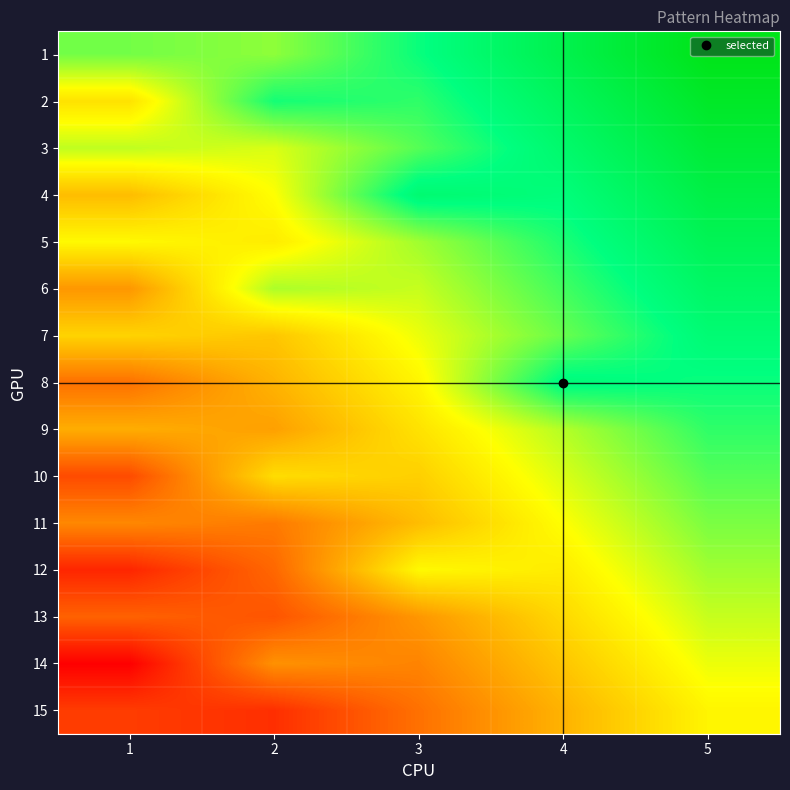

At which category is the sum across all series the highest?

5